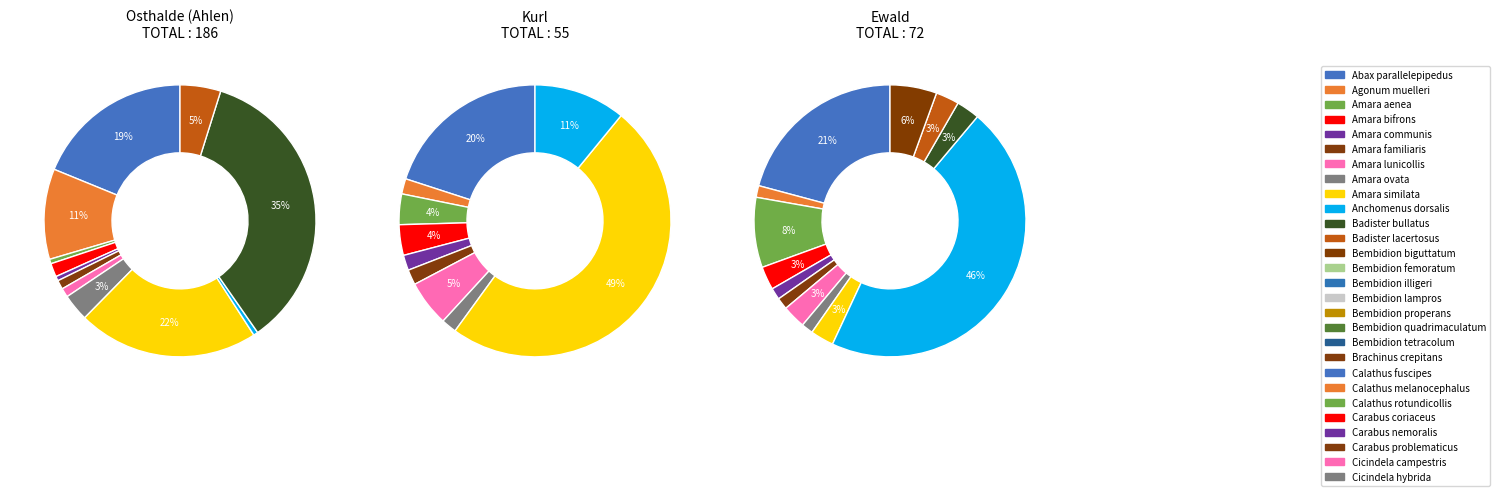

The Badister lacertosus slice represents 0% of the pie. True or false?

True